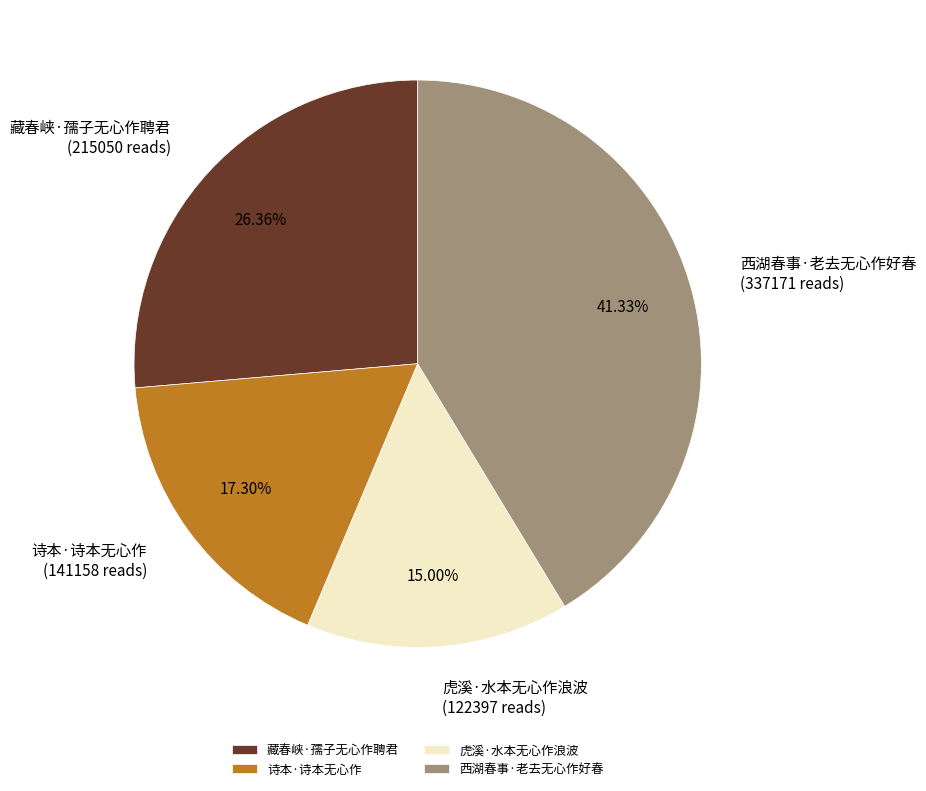

To the nearest percent, what percentage of the pie is 虎溪·水本无心作浪波?

15%